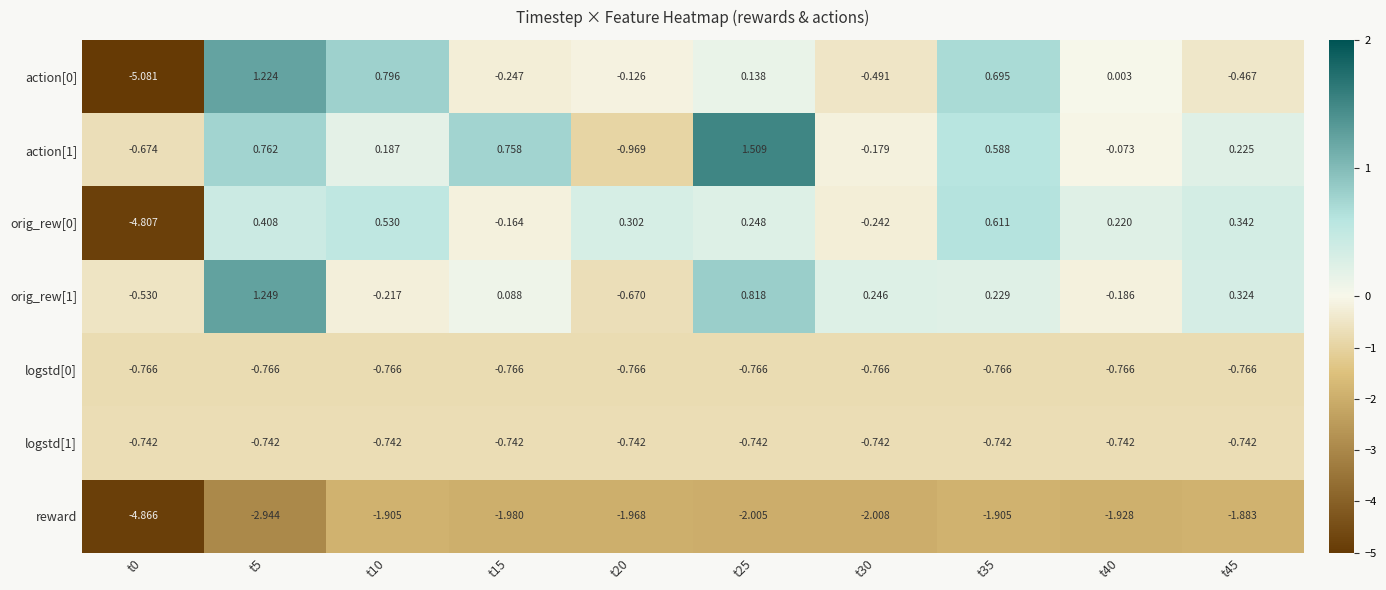

At which category does the chart reach its peak across all series?

t25